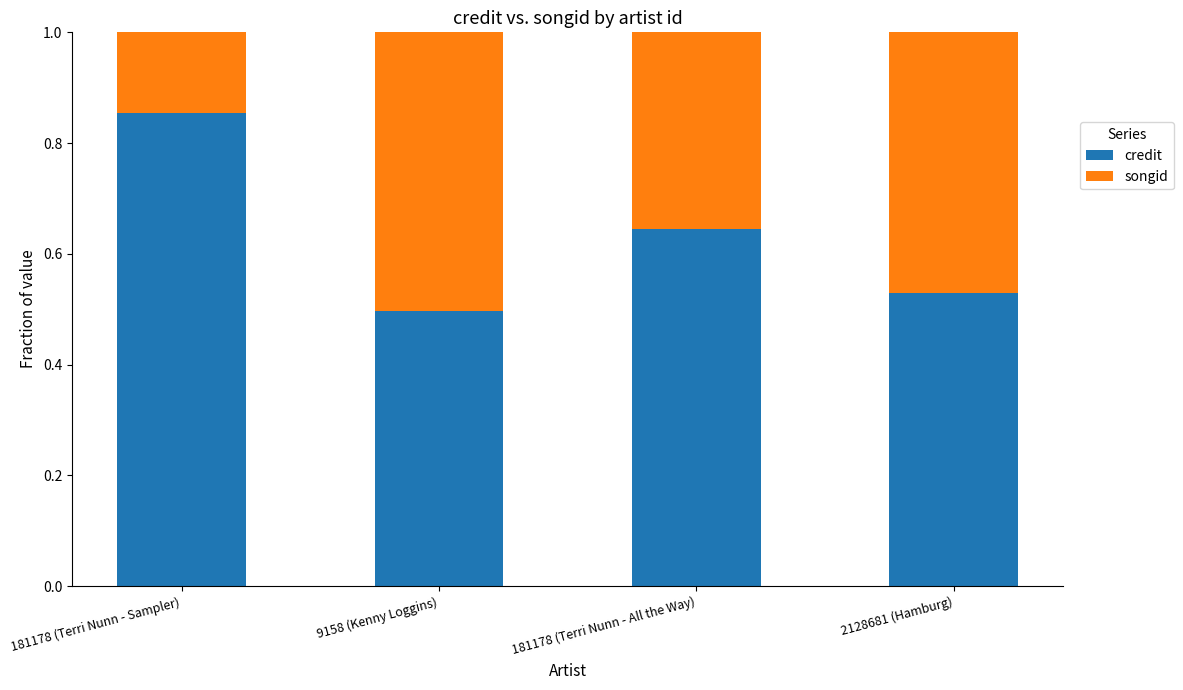

Where is credit nearest to the value 0?

9158 (Kenny Loggins)